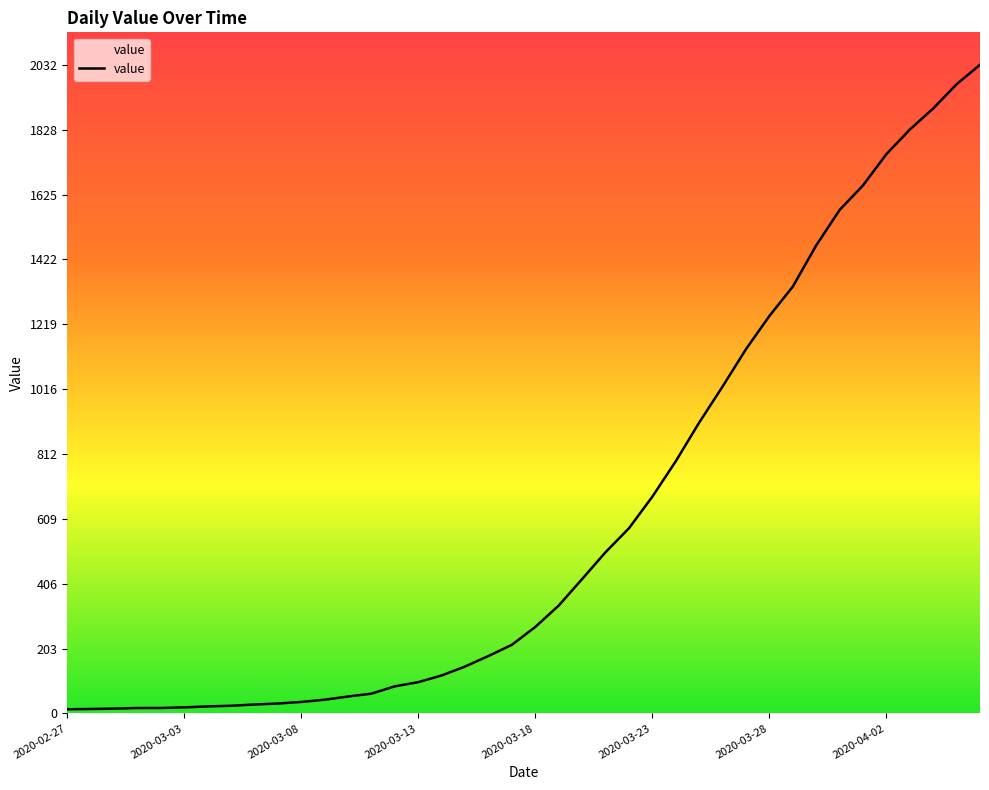

What is the maximum value shown in the chart?

2032